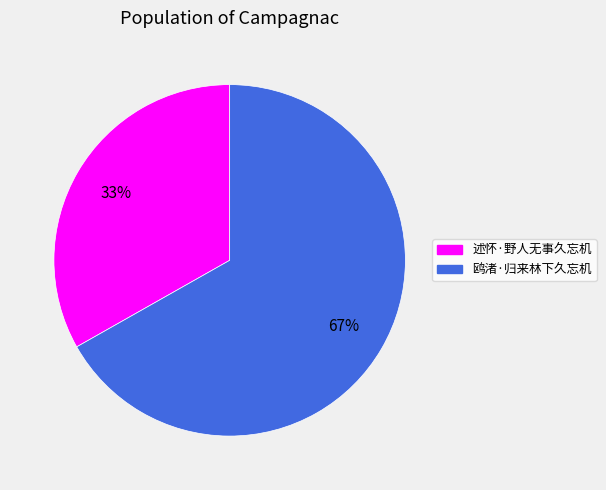

How many slices are in this pie chart?

2